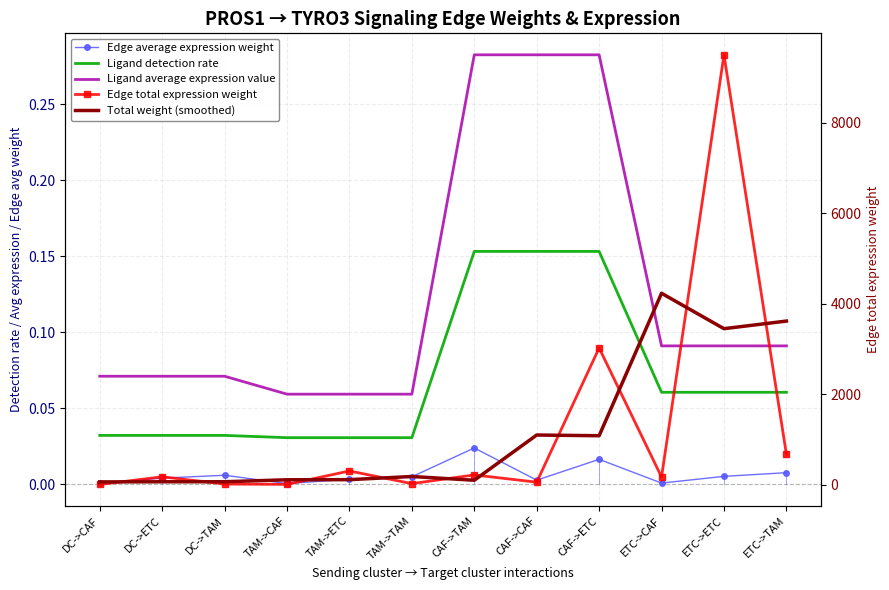

At TAM->TAM, list the series in order from largest to smallest.

Total weight (smoothed), Edge total expression weight, Ligand average expression value, Ligand detection rate, Edge average expression weight